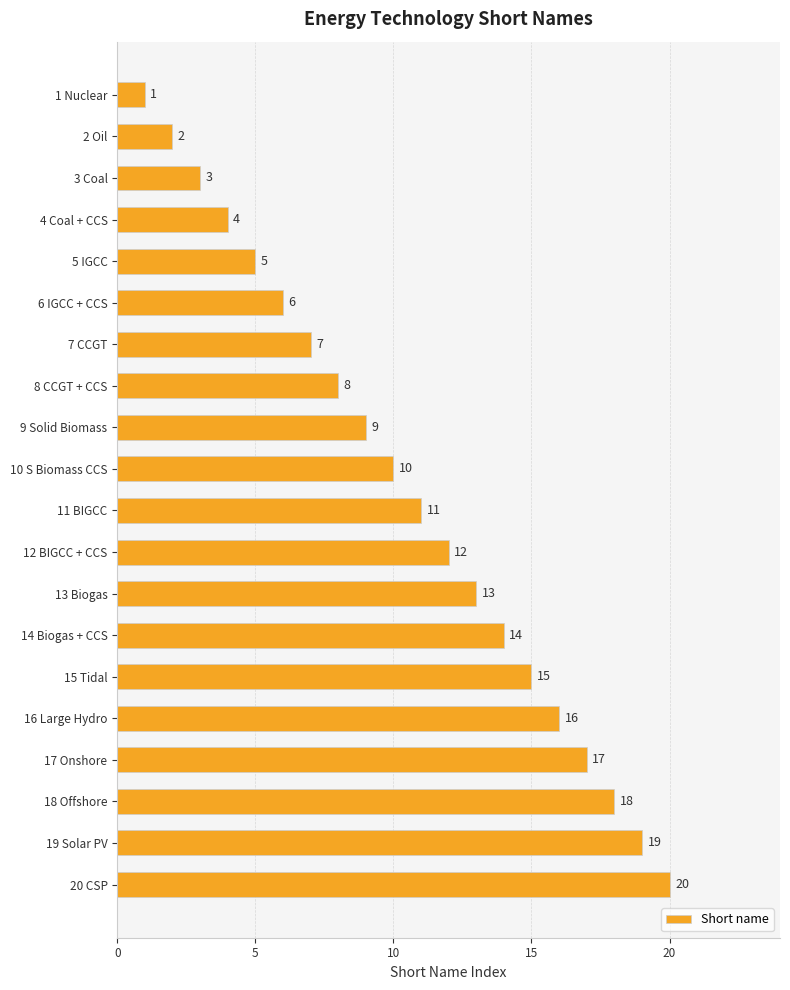

Rank the categories by value from highest to lowest.

20 CSP, 19 Solar PV, 18 Offshore, 17 Onshore, 16 Large Hydro, 15 Tidal, 14 Biogas + CCS, 13 Biogas, 12 BIGCC + CCS, 11 BIGCC, 10 S Biomass CCS, 9 Solid Biomass, 8 CCGT + CCS, 7 CCGT, 6 IGCC + CCS, 5 IGCC, 4 Coal + CCS, 3 Coal, 2 Oil, 1 Nuclear